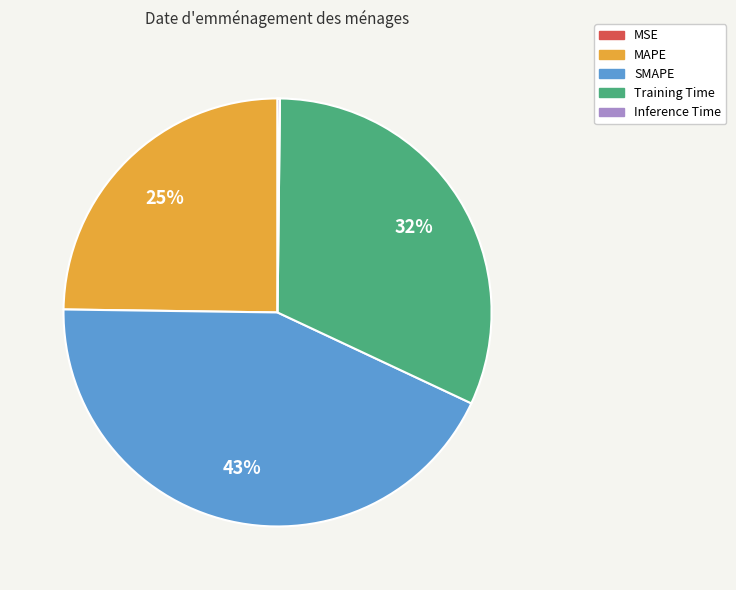

Which slice is the largest?

SMAPE